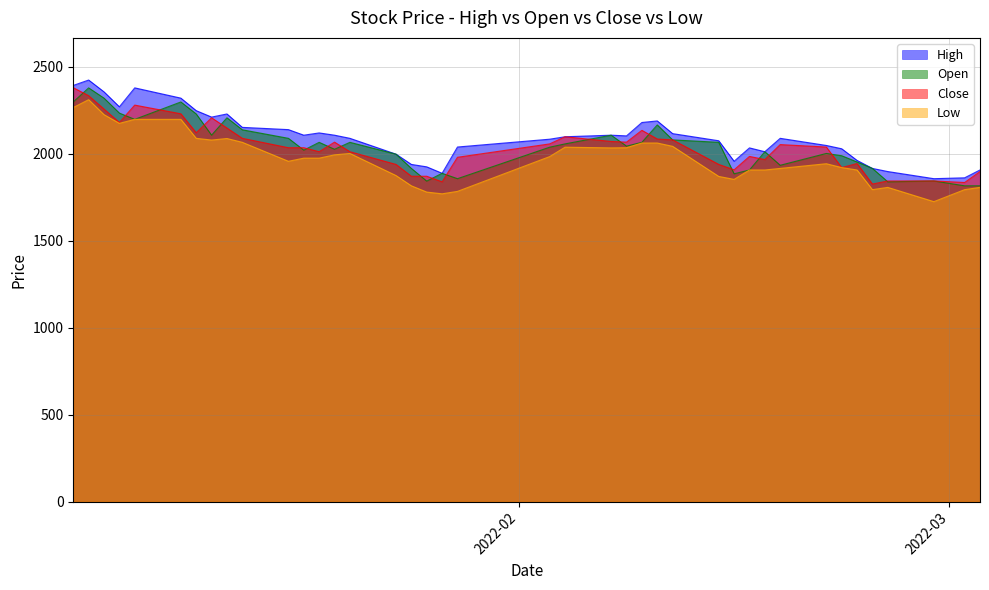

What is the maximum value for High?

2423